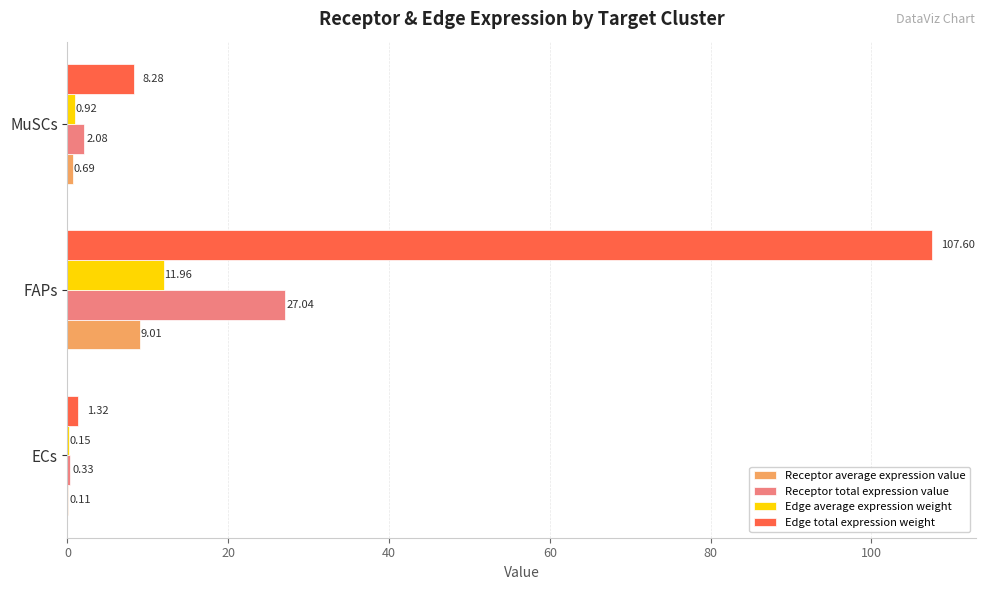

At which label does Edge total expression weight reach its peak?

FAPs